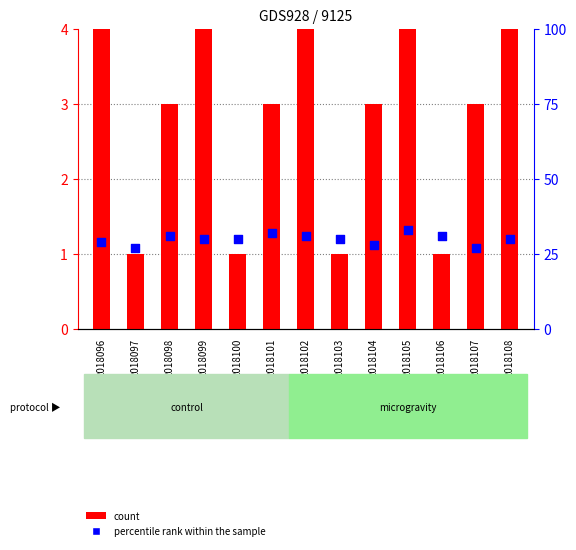

At which category is the sum across all series the highest?

2018105